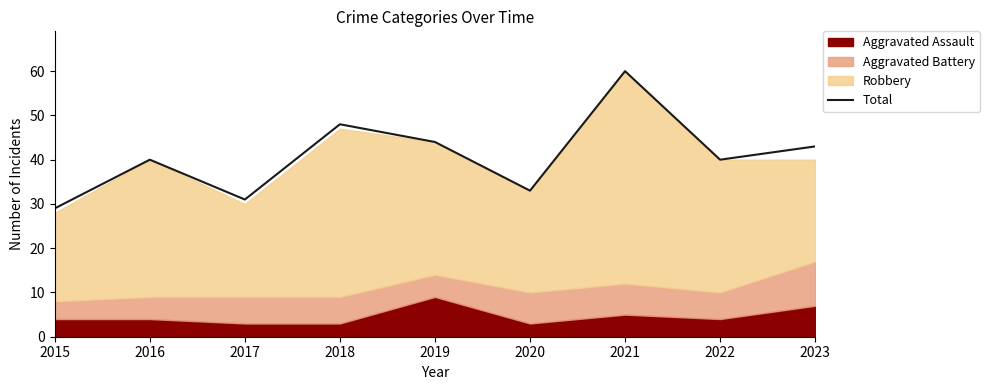

List the labels in order of value, largest first.

2021, 2018, 2019, 2023, 2016, 2022, 2020, 2017, 2015